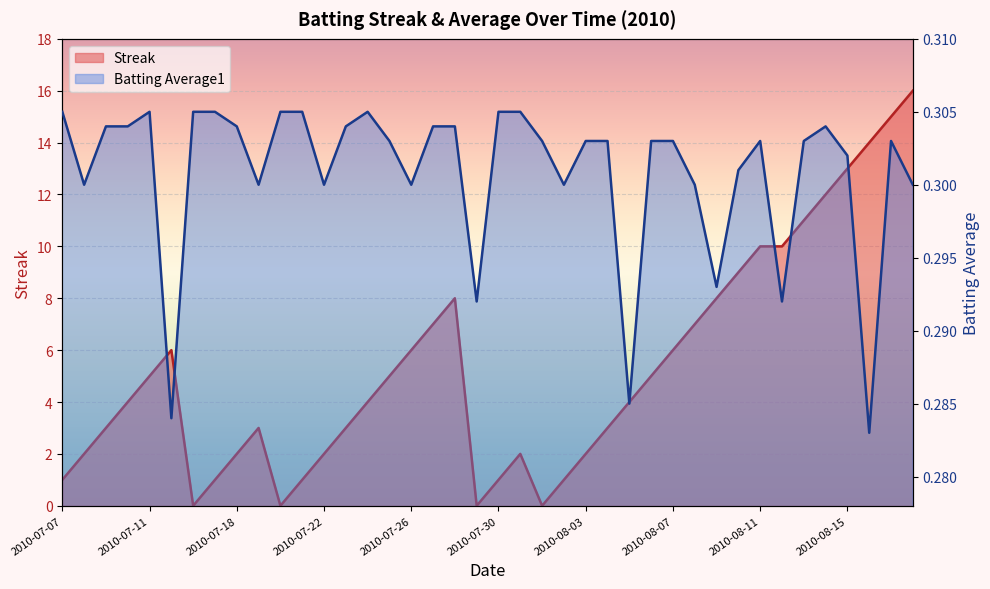

What is the value of the Streak point at the 9th from the left?

2.0